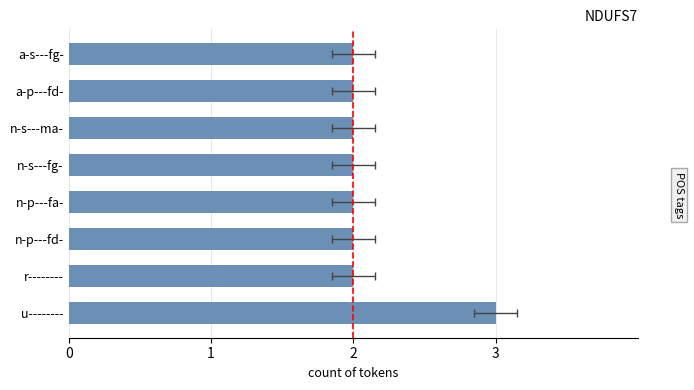

Count the values in the range 2 to 3.

8